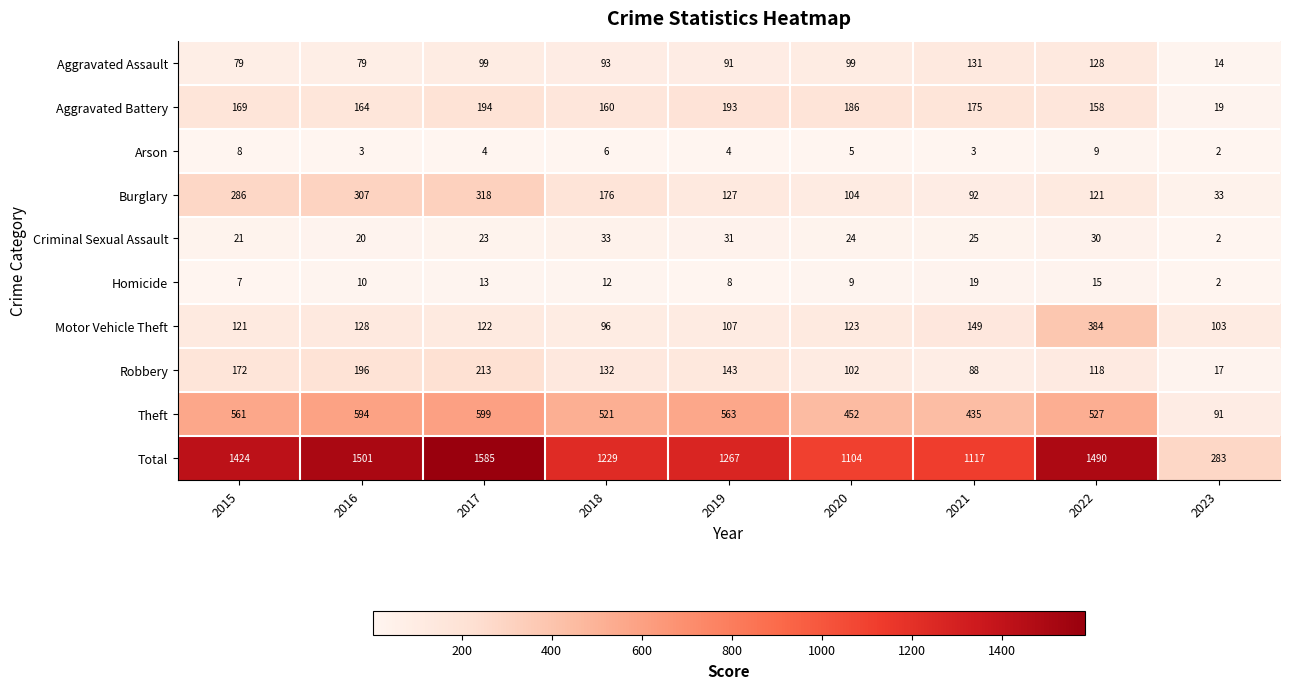

What is the sum of the Total values at 2021 and 2020?

2221